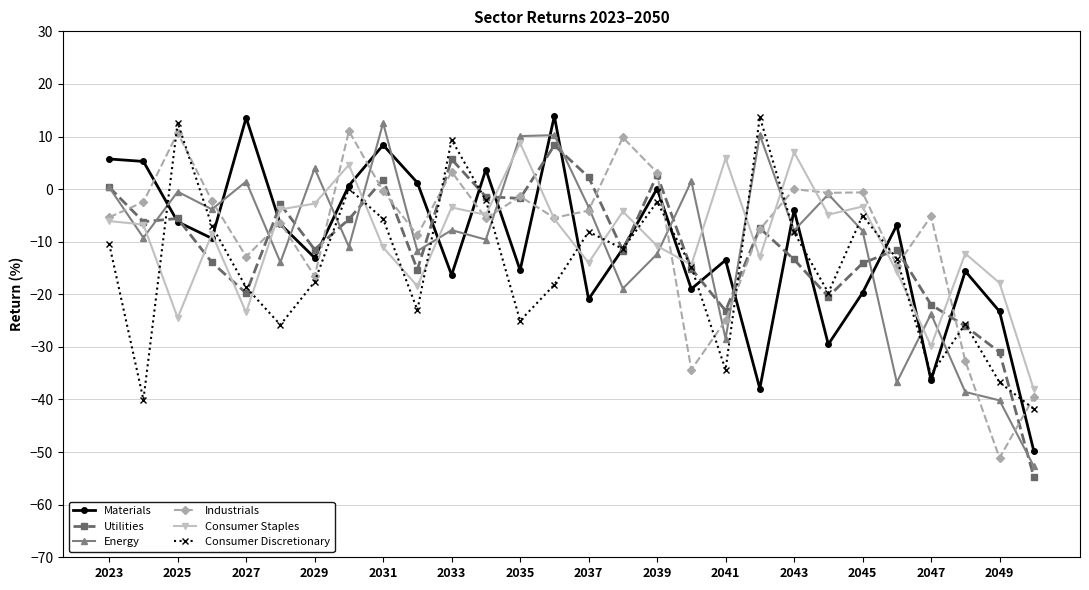

What is the maximum value shown in the chart?

13.9